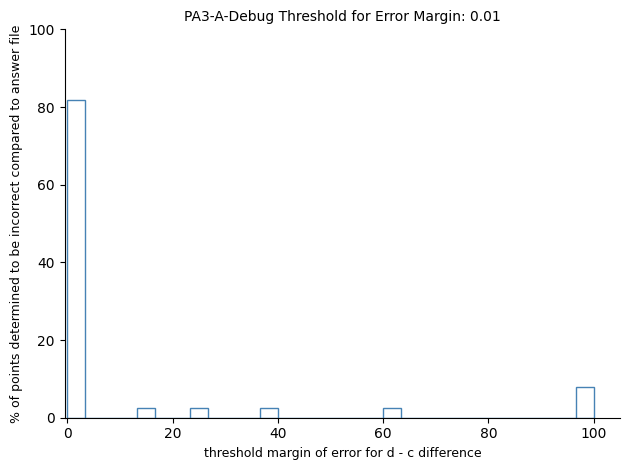

Read against the x-axis, roughly where is the centre of the tallest bar?

2